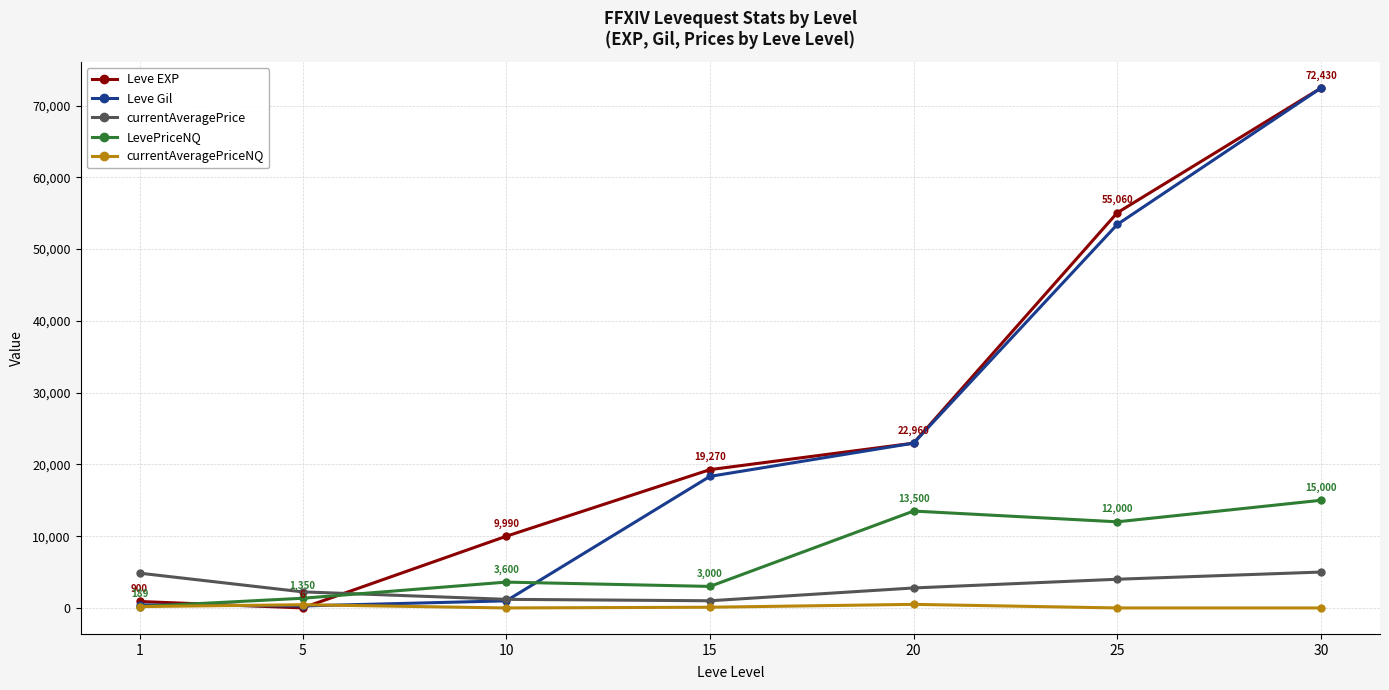

At how many categories does at least one series exceed 1497?

7